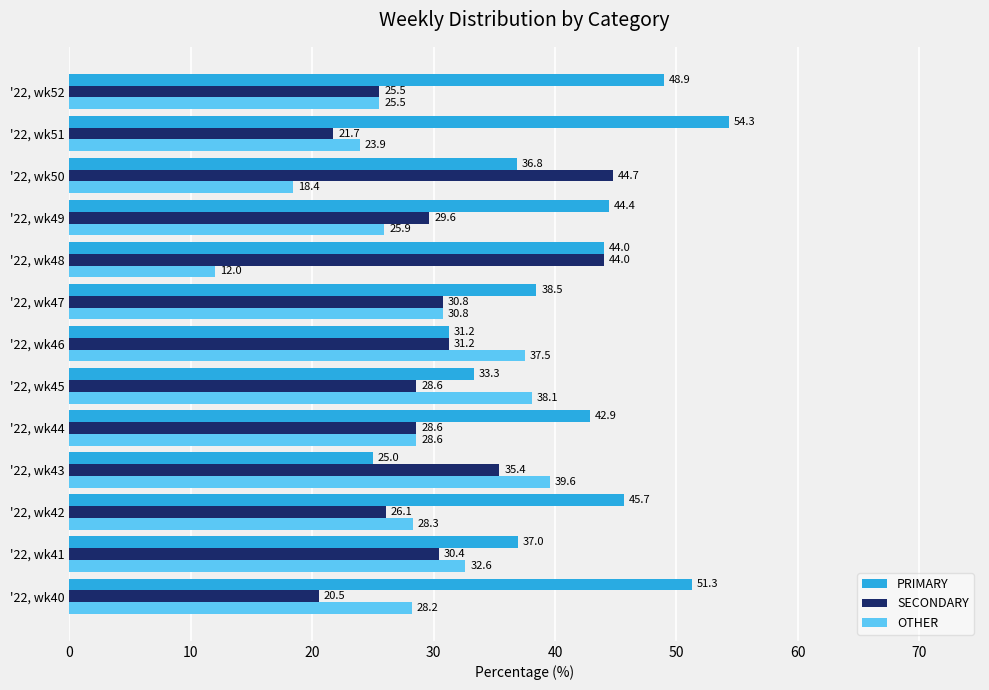

What are all the series names shown in the legend?

PRIMARY, SECONDARY, OTHER